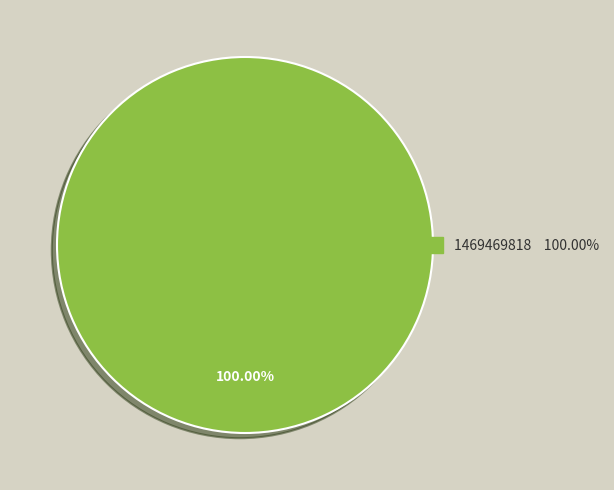

Is there any slice that represents more than half of the pie?

Yes